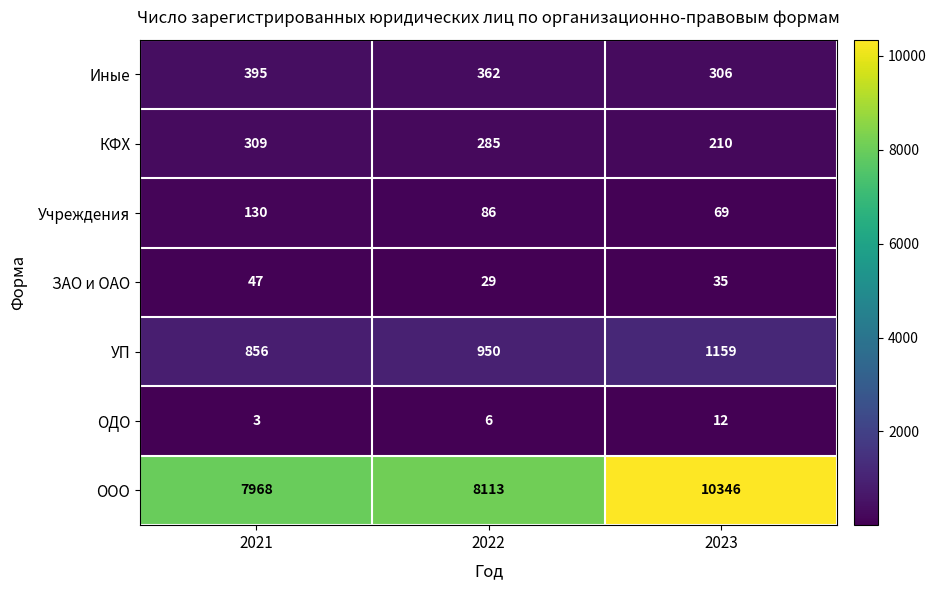

Reading left to right, list all the values displayed in this chart.

Иные: 395	362	306
КФХ: 309	285	210
Учреждения: 130	86	69
ЗАО и ОАО: 47	29	35
УП: 856	950	1159
ОДО: 3	6	12
ООО: 7968	8113	10346